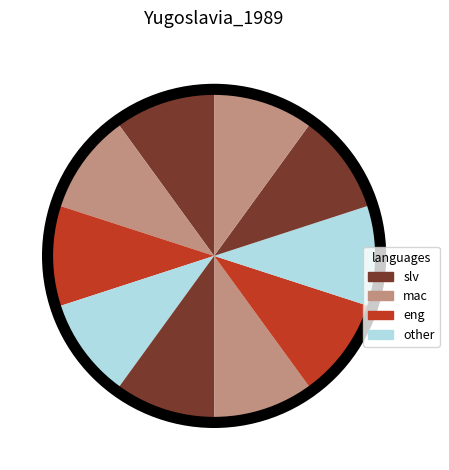

Count the number of slices in the pie.

10